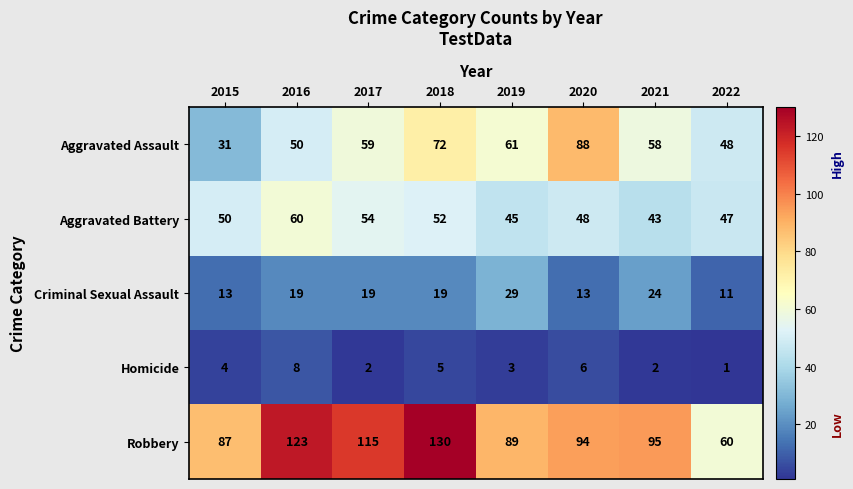

At which label does Criminal Sexual Assault reach its minimum?

2022